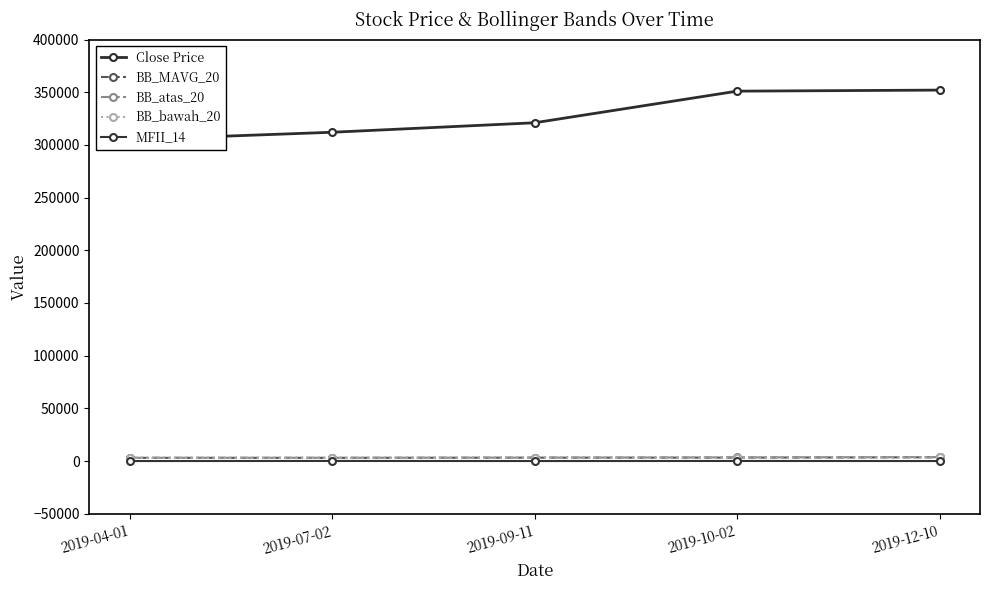

What are all the series names shown in the legend?

Close Price, BB_MAVG_20, BB_atas_20, BB_bawah_20, MFII_14